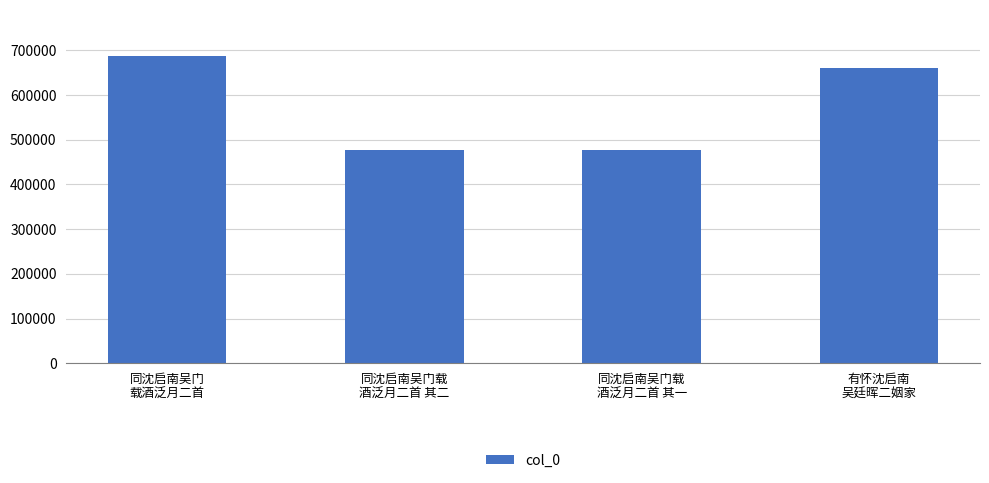

What is the sum of all values?

2302816